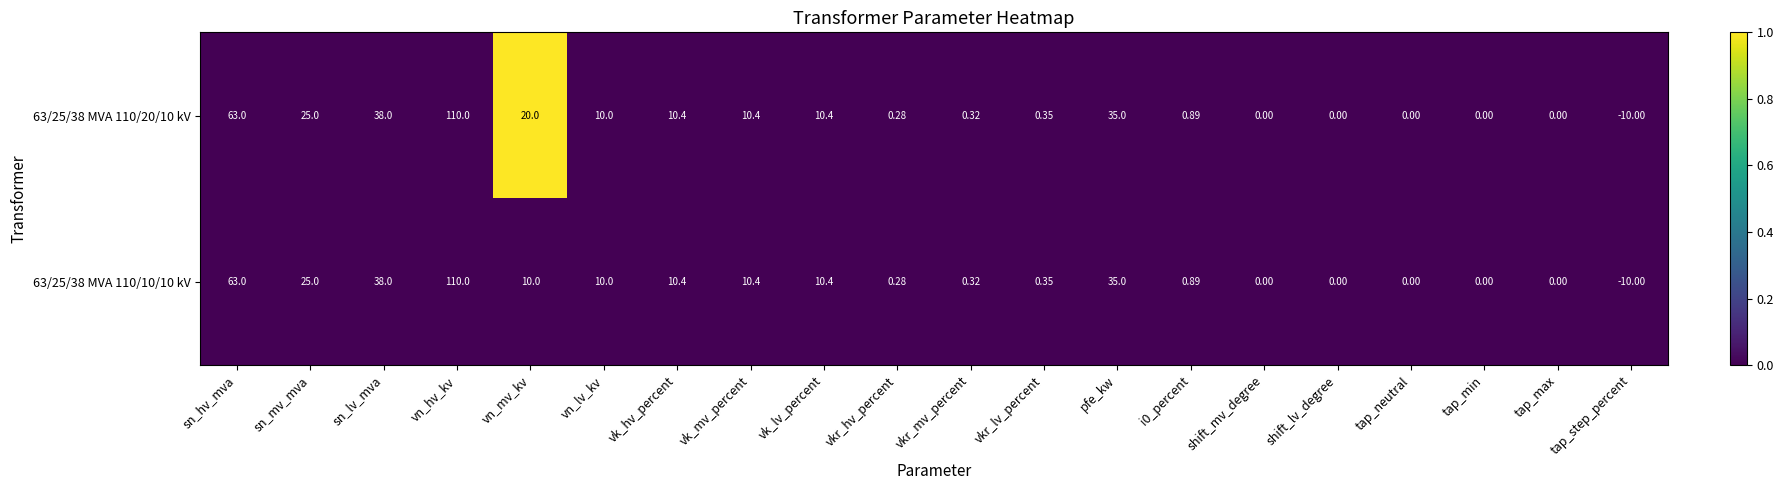

Which series has the largest total across all categories?

63/25/38 MVA 110/20/10 kV